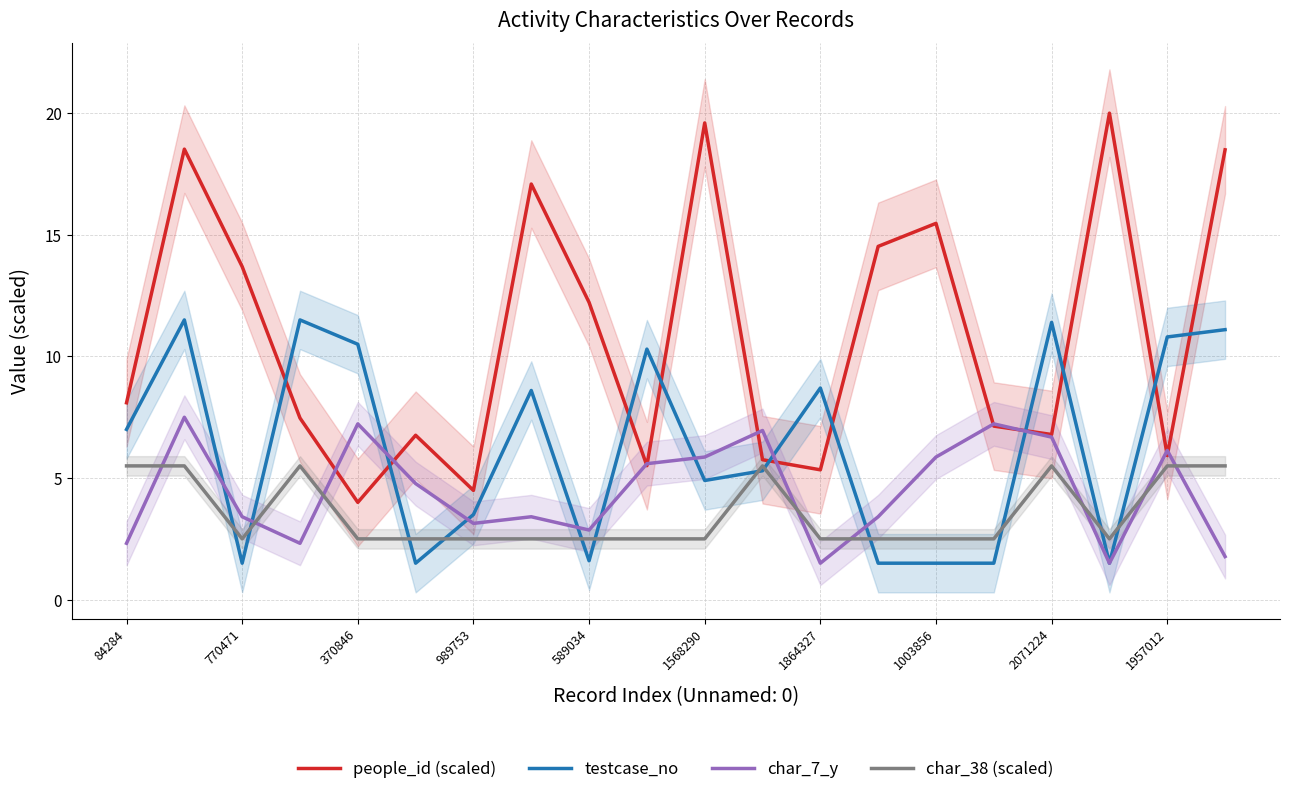

The char_38 (scaled) series shows 2.5 at 589034. True or false?

True